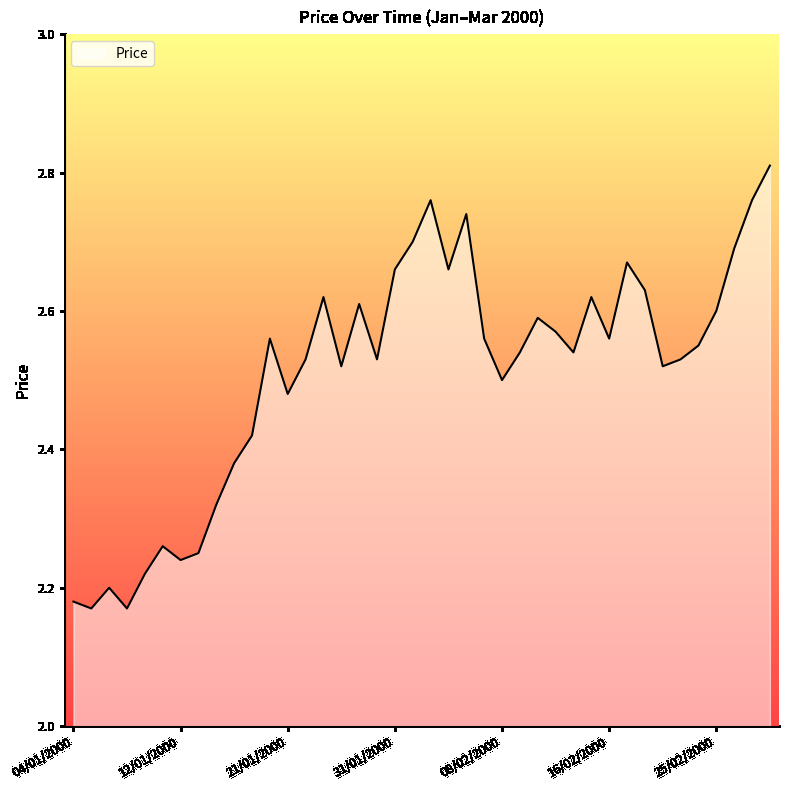

Does the chart display data point markers on the line(s)?

No